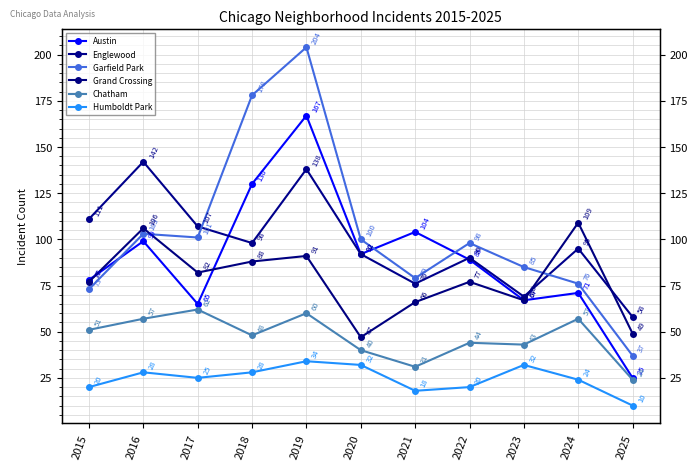

Which series changed the most between 2022 and 2025?

Austin